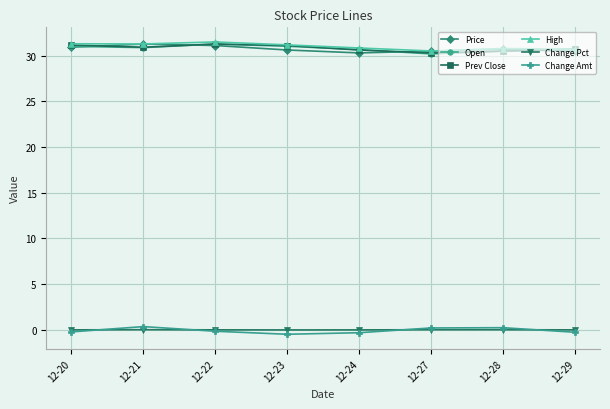

Is the value of Prev Close at 12-21 greater than the value of Change Pct at 12-23?

Yes